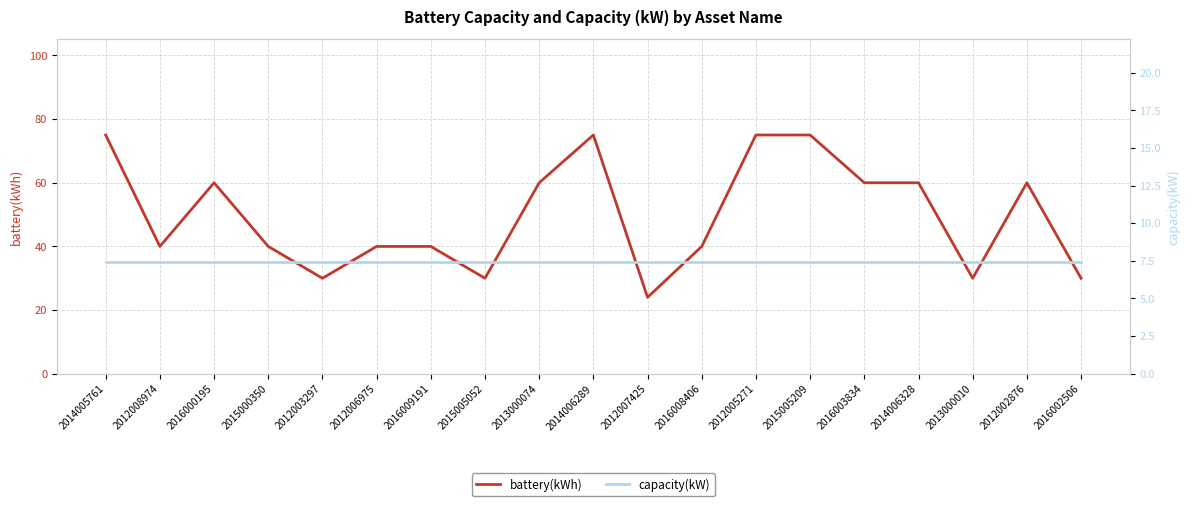

True or false: capacity(kW) and battery(kWh) intersect in this chart.

False